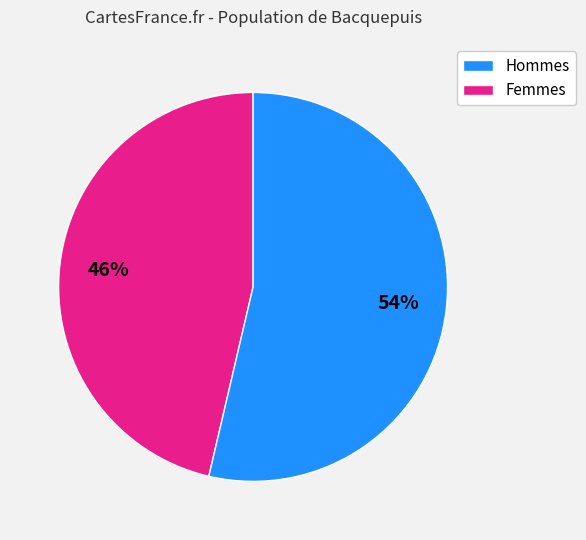

To the nearest percent, what is the average slice percentage?

50%